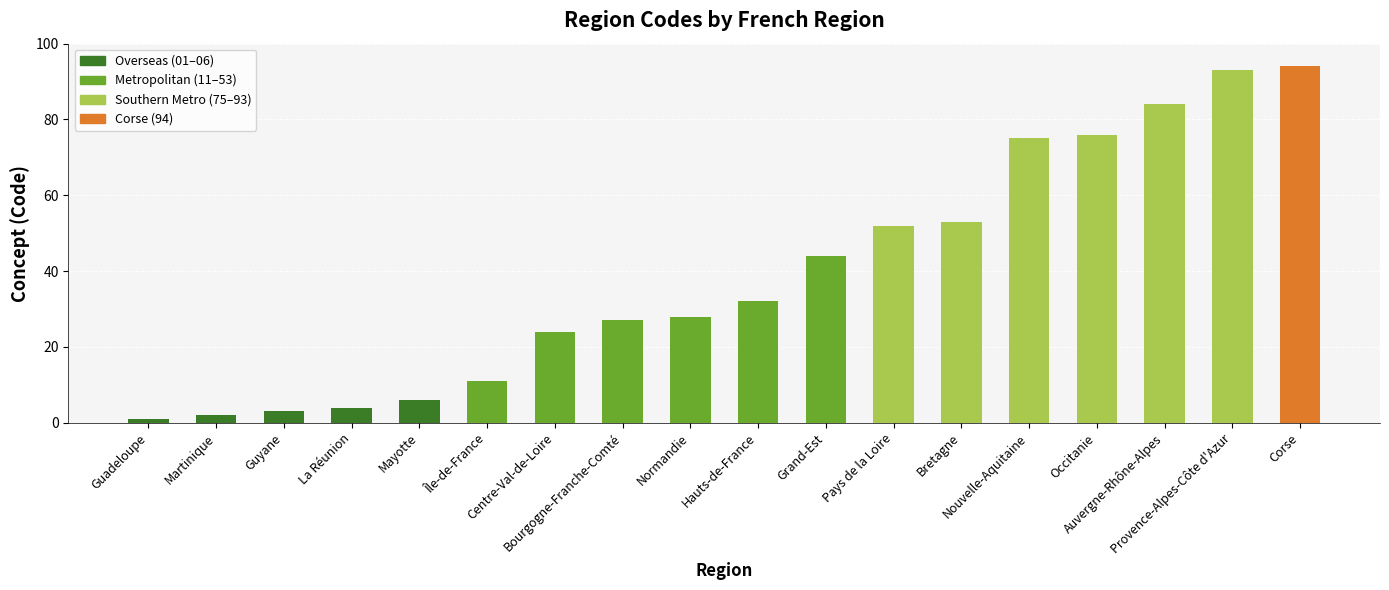

At which category does the chart reach its minimum across all series?

Guadeloupe